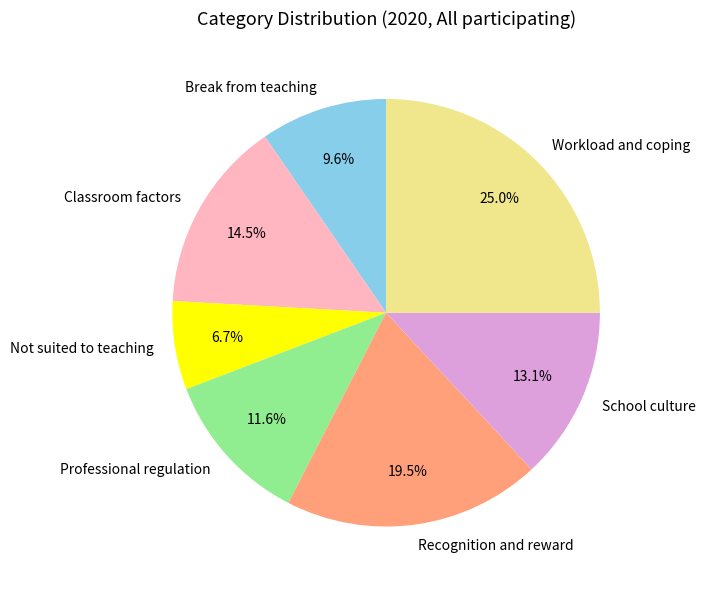

Between School culture and Recognition and reward, which is larger?

Recognition and reward